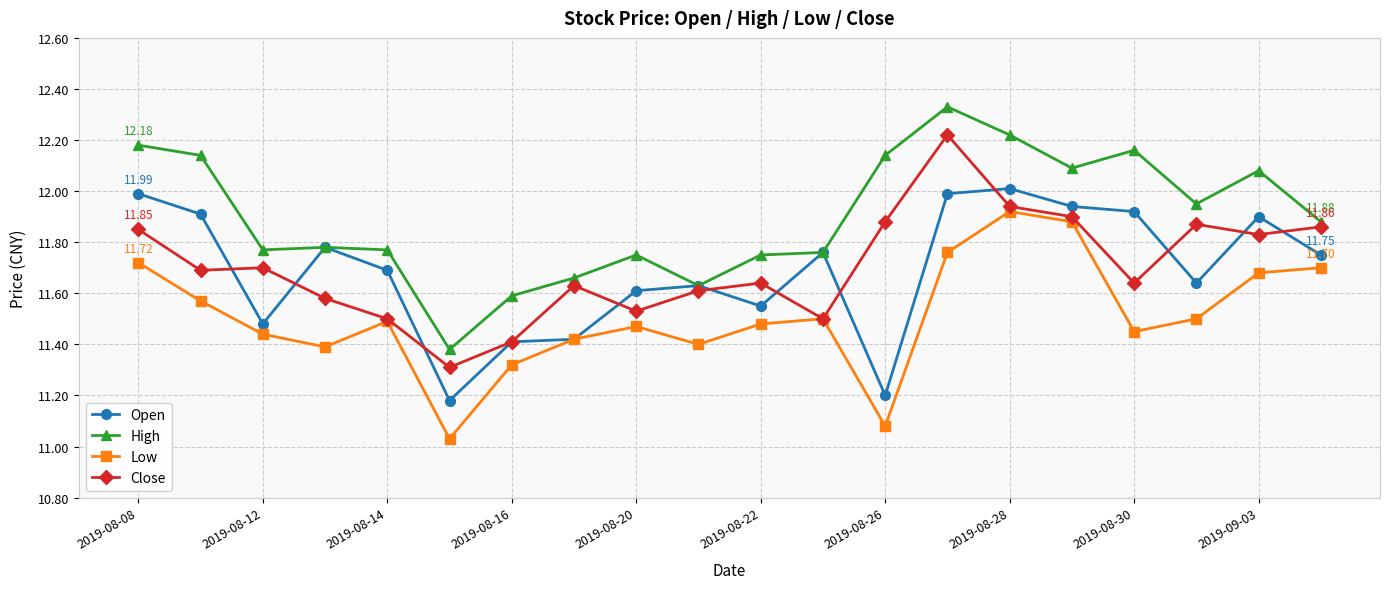

List the series in order of their peak value, highest first.

High, Close, Open, Low